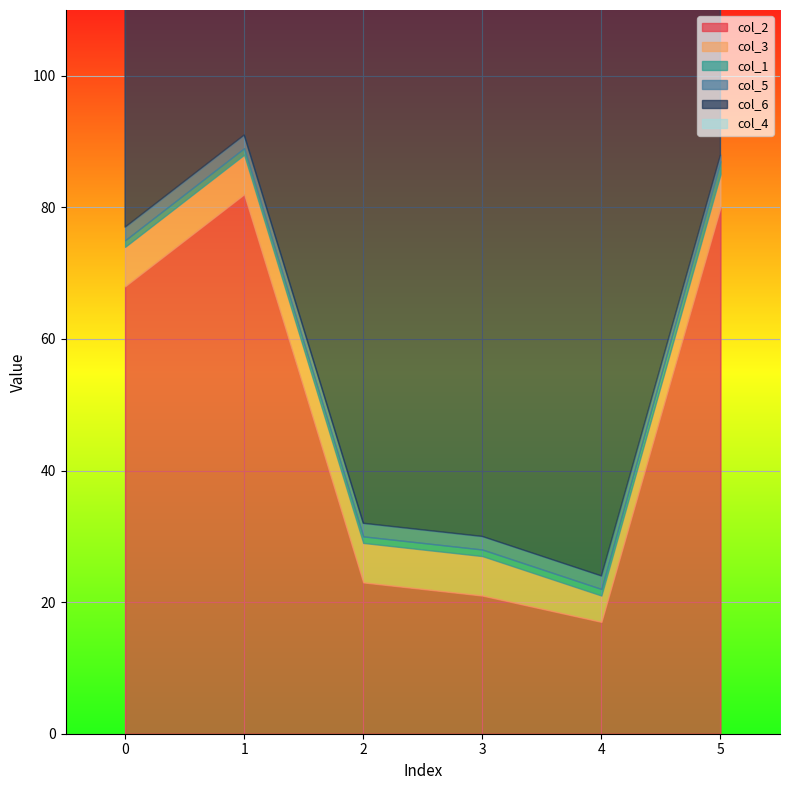

Which series has the largest range (max minus min)?

col_2